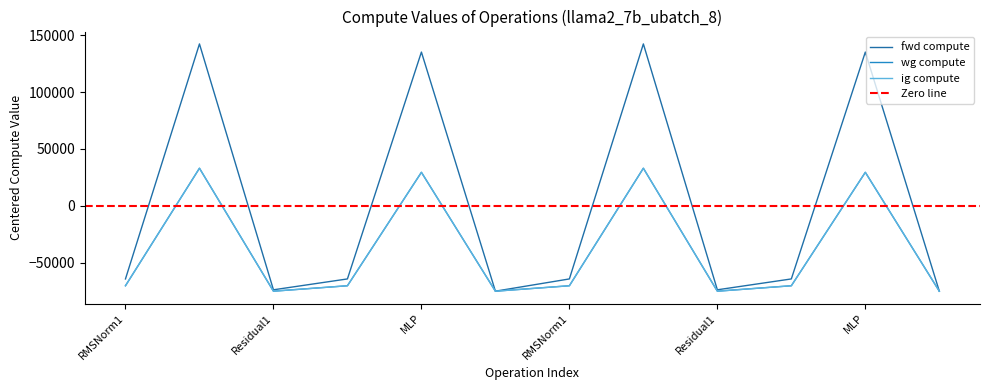

The wg compute series shows -32799.6 at Residual1. True or false?

False